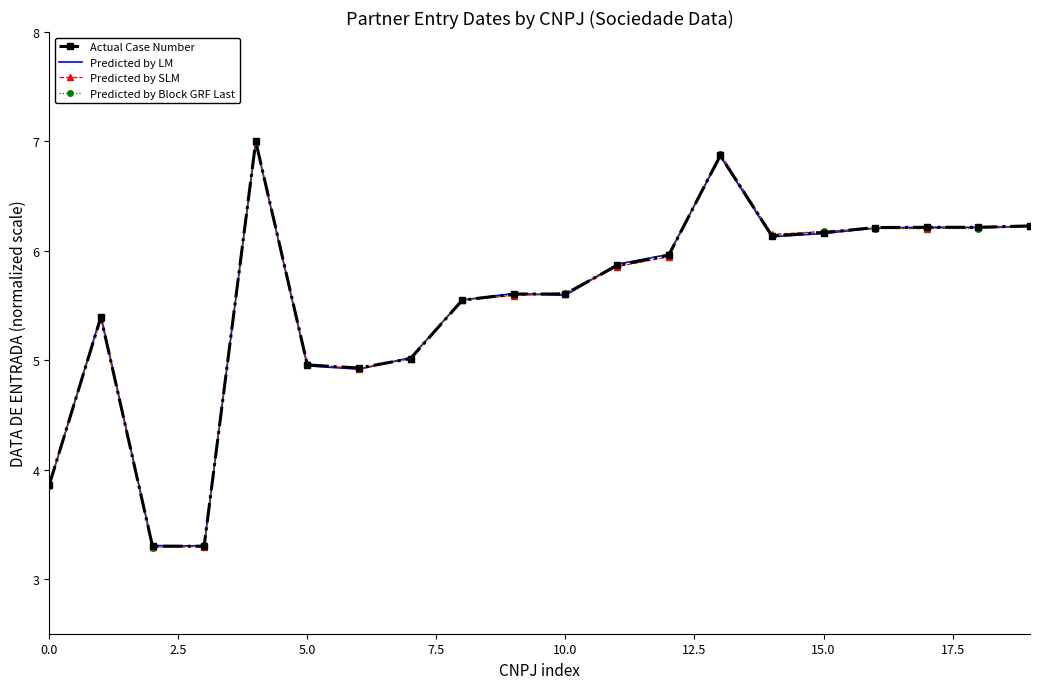

What is the difference between the second highest and second lowest values in the Actual Case Number series?

3.6